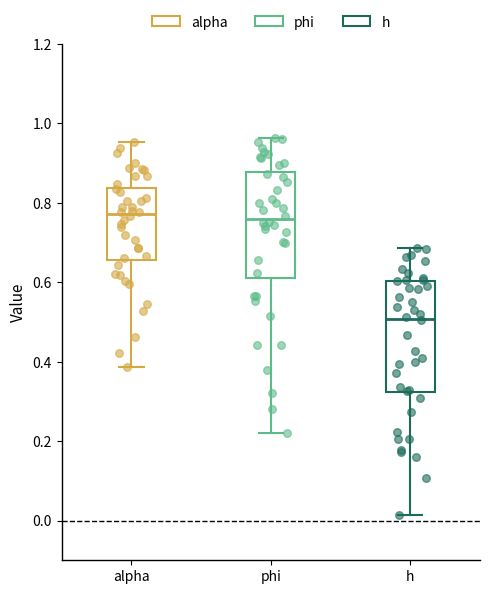

Reading left to right, read every box against the y-axis: the position of its median line, the range the box covers, and the ends of its whiskers. The values are not printed on the chart, so give them approximately, as read against the axis.

alpha: median 0.78, box 0.66 to 0.84, whiskers 0.38 to 0.96
phi: median 0.76, box 0.60 to 0.88, whiskers 0.22 to 0.96
h: median 0.50, box 0.32 to 0.60, whiskers 0.02 to 0.68